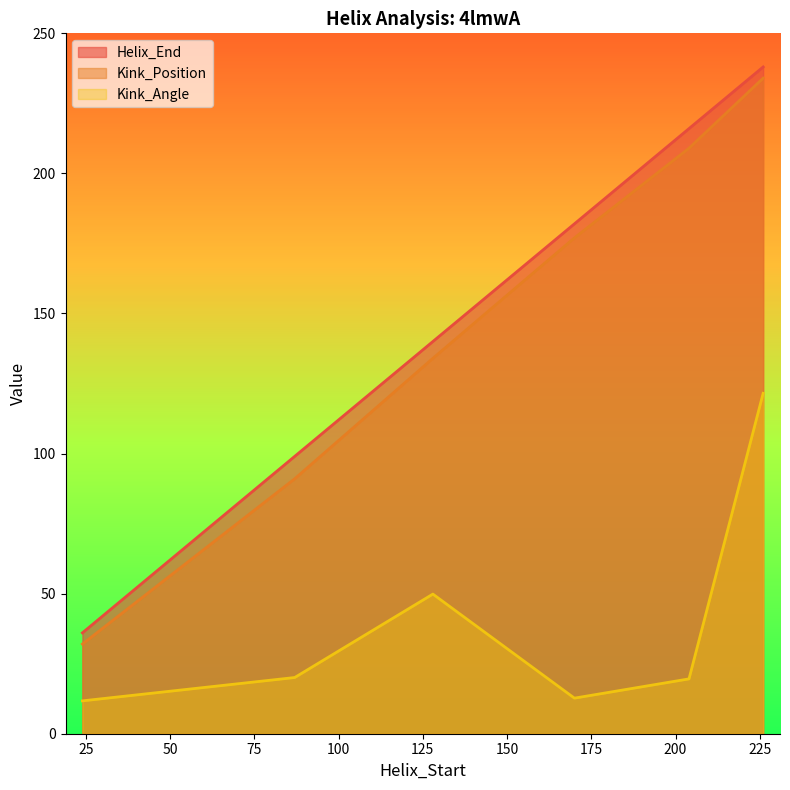

What is the sum of all Kink_Position values?

877.0